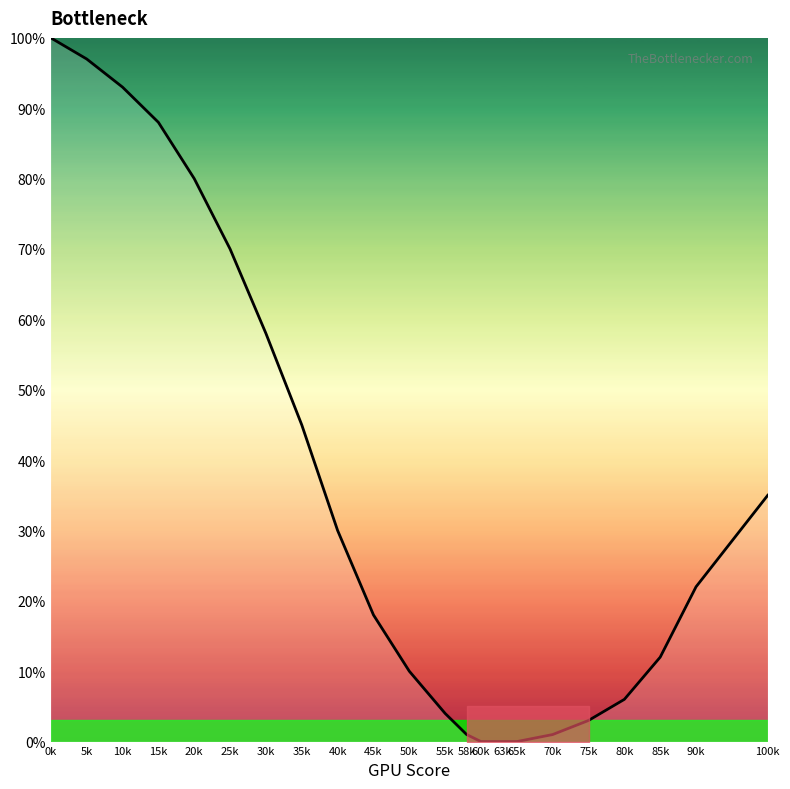

What position from the left is 90k?

21